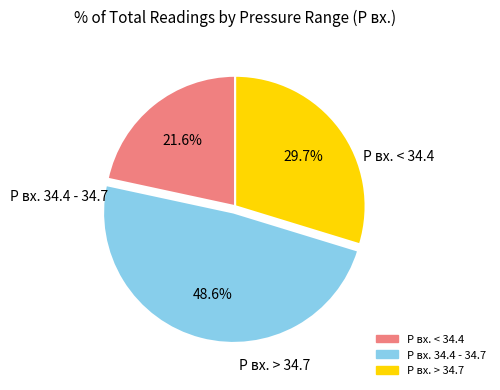

Is there any slice that represents more than half of the pie?

No